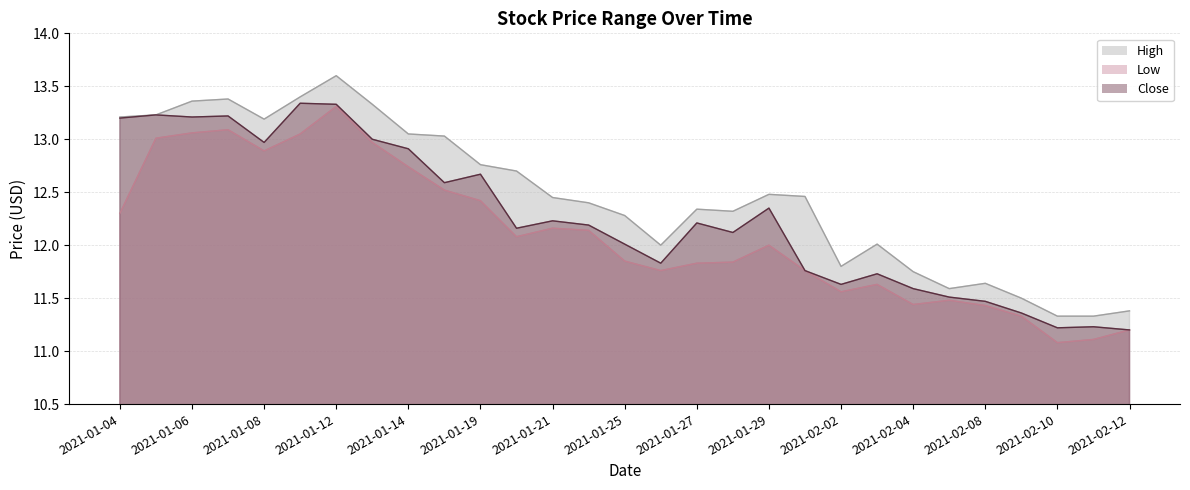

What is the lowest value of the Close series?

11.2